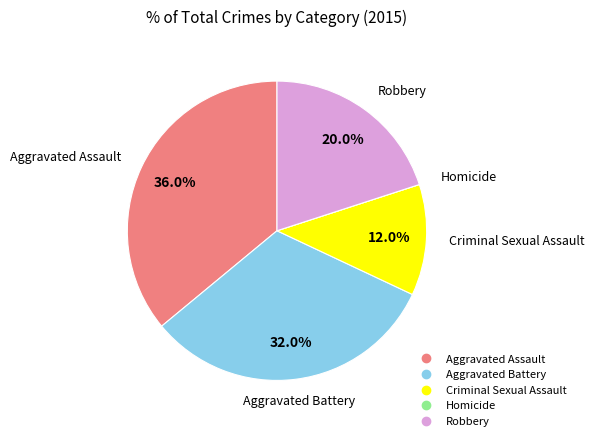

To the nearest percent, what percentage of the pie is Criminal Sexual Assault?

12%